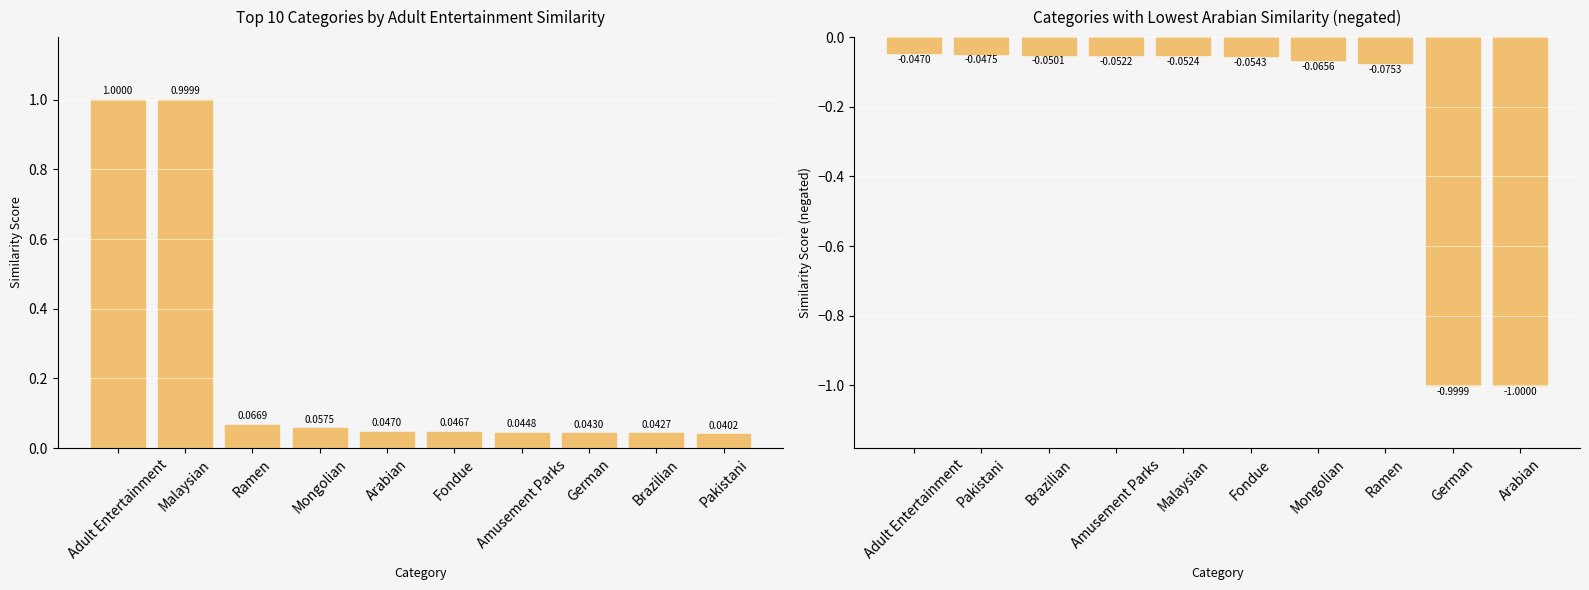

The Arabian series shows -0.5 at German. True or false?

False